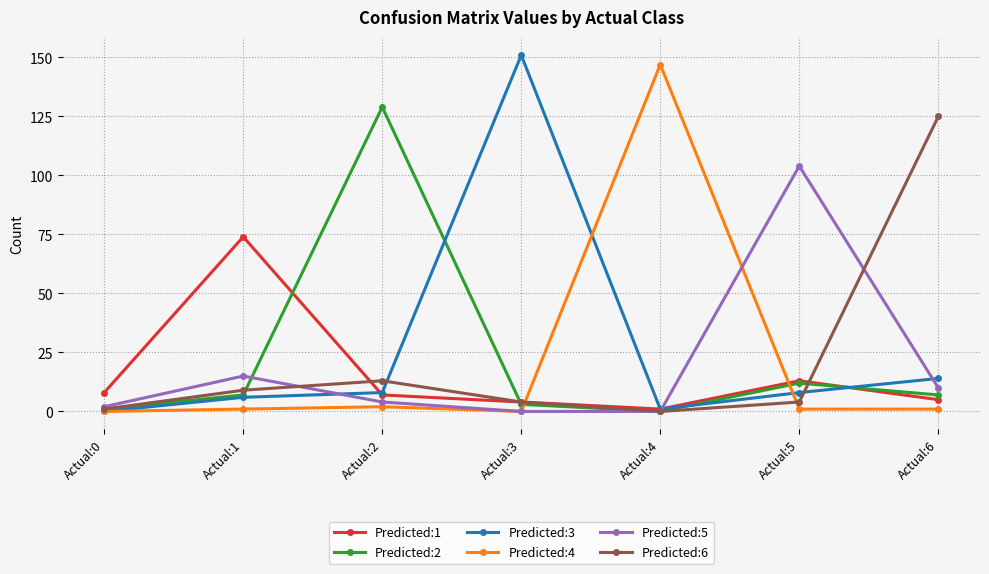

Between Actual:0 and Actual:4, which series saw the biggest shift?

Predicted:4